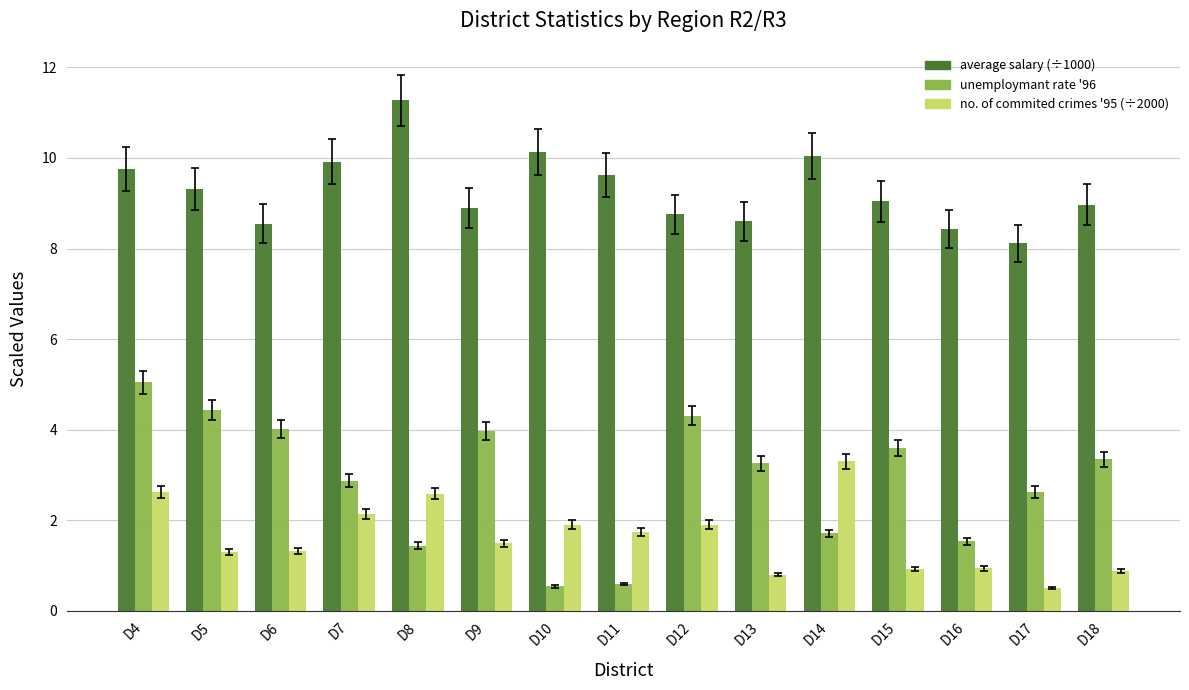

At which category is the sum across all series the highest?

D4